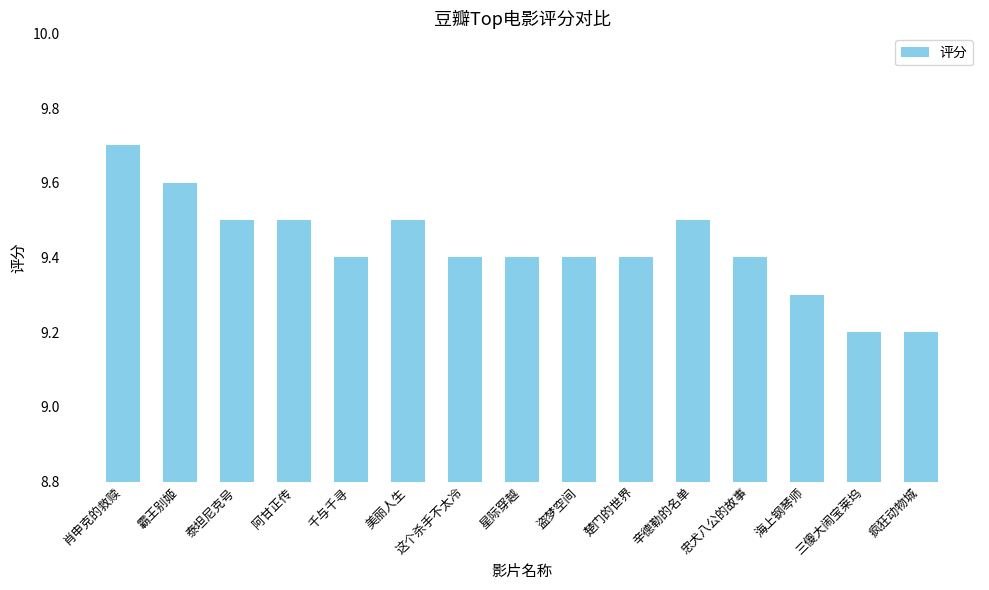

Which has a higher value, 阿甘正传 or 千与千寻?

阿甘正传